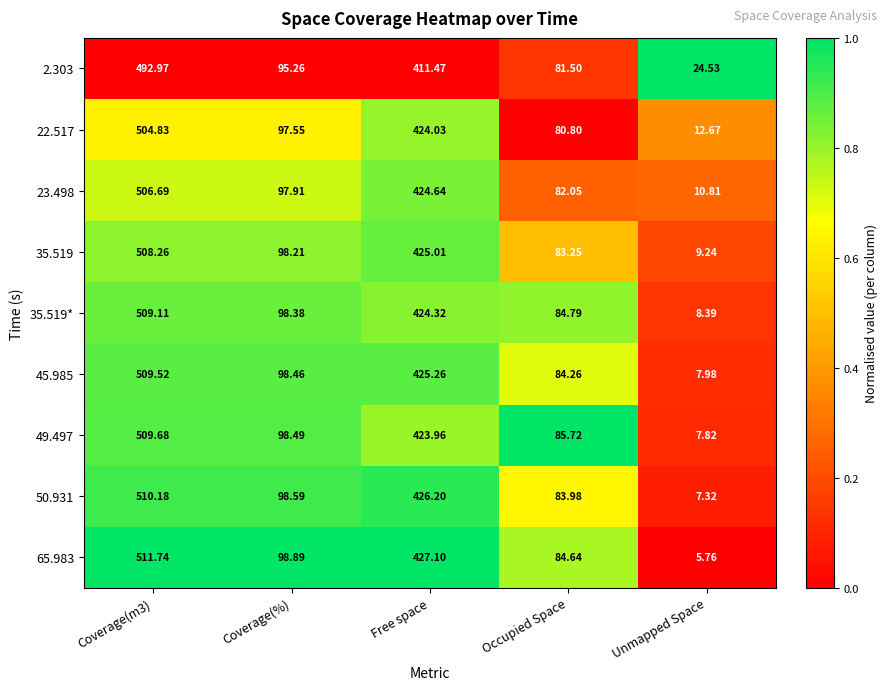

Which label corresponds to the smallest value in the chart?

Unmapped Space